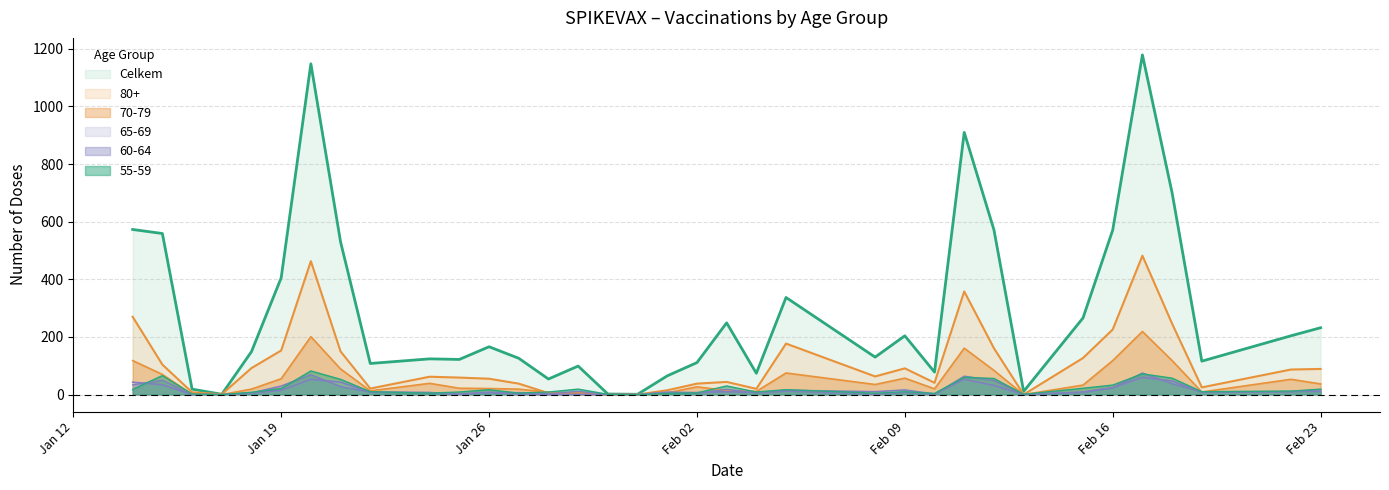

Which category has the highest value in the 70-79 series?

17.02.2021